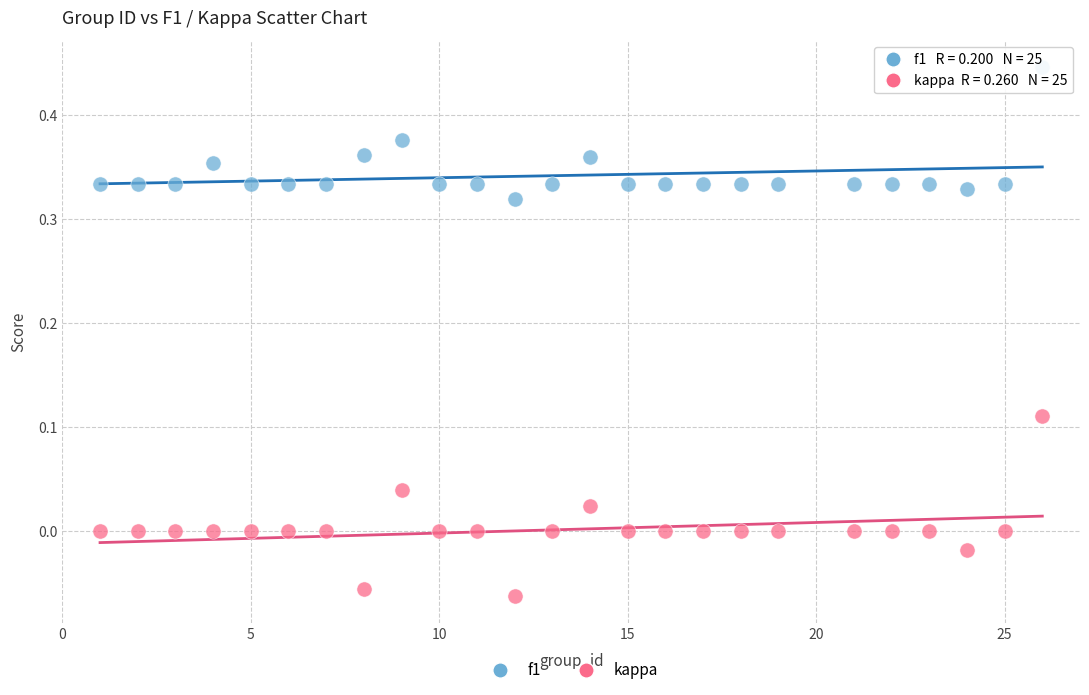

Which series has the largest Y range (max minus min)?

kappa